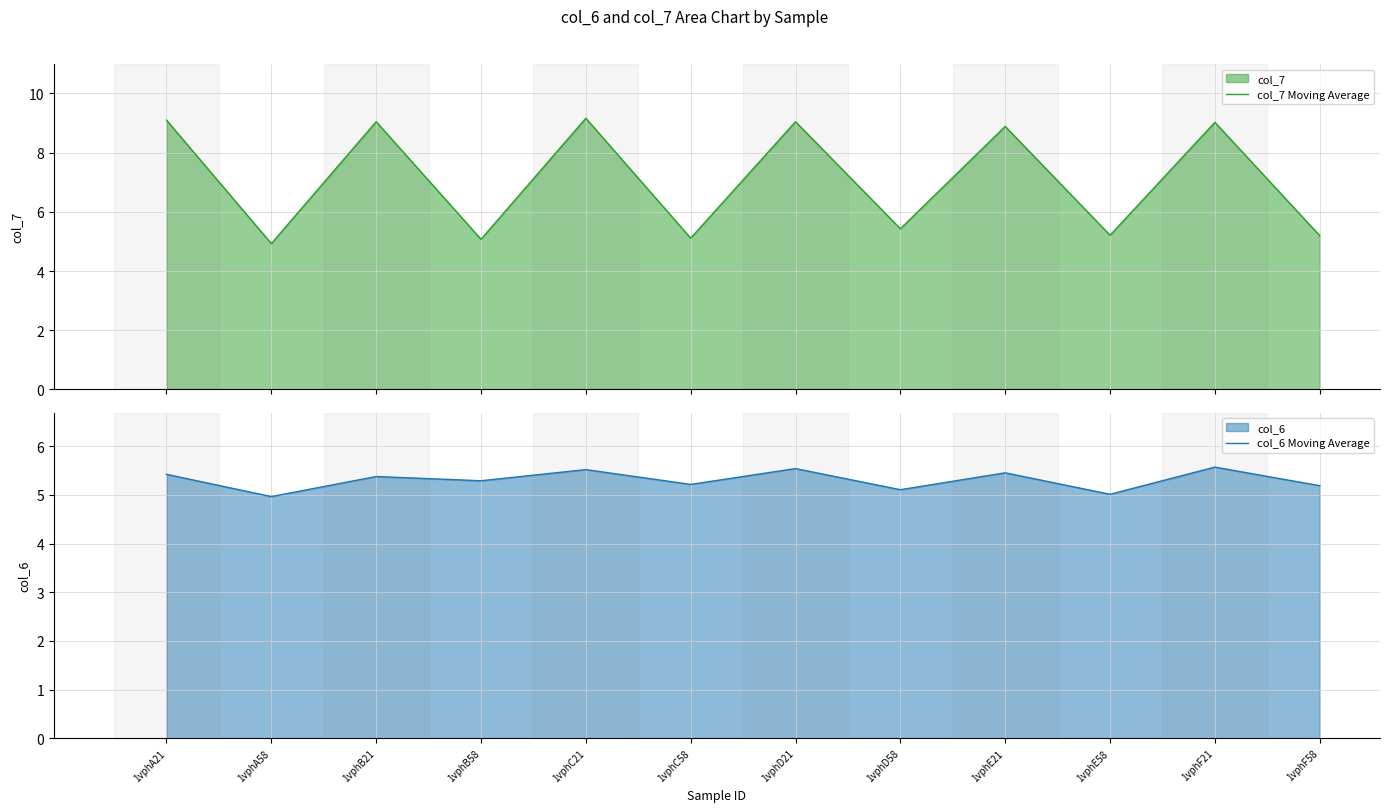

List the series in order of their overall mean, highest first.

col_7 Moving Average, col_6 Moving Average